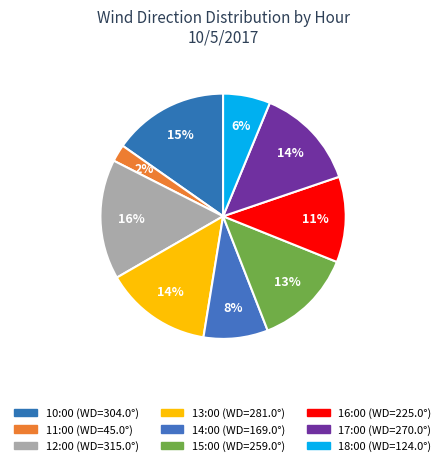

True or false: 11:00 accounts for 2% of the total.

True